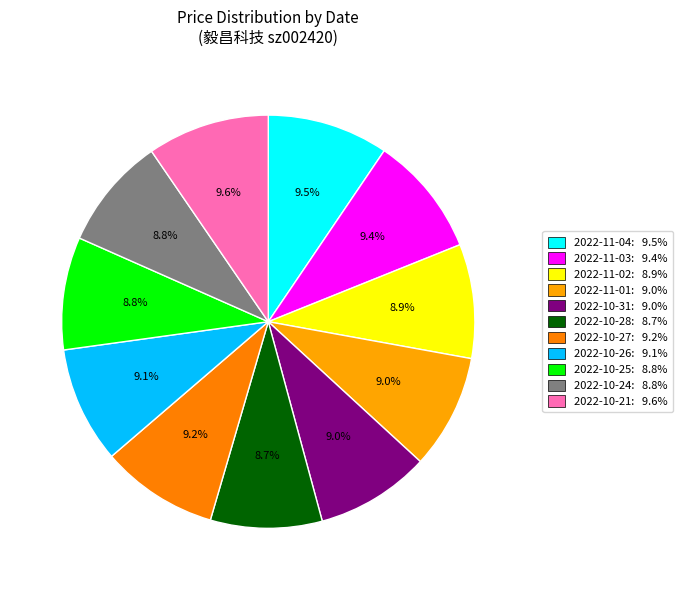

Which has a higher value, 2022-10-25 or 2022-10-28?

2022-10-25